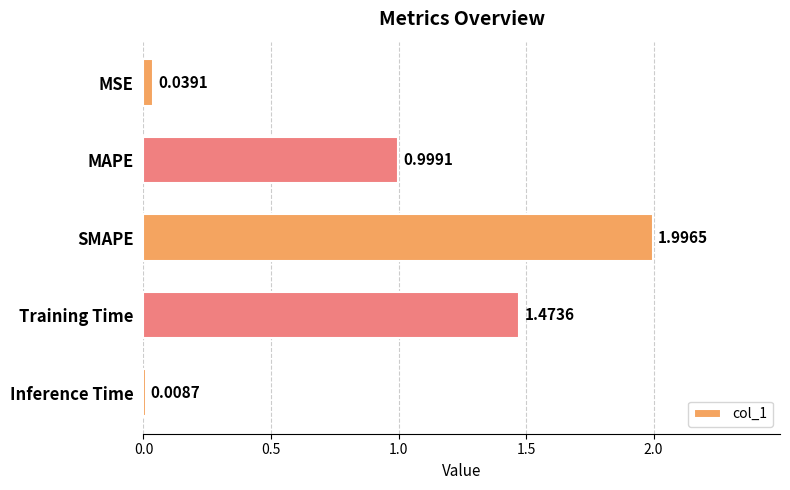

What is the change in value from MAPE to Training Time?

+0.5